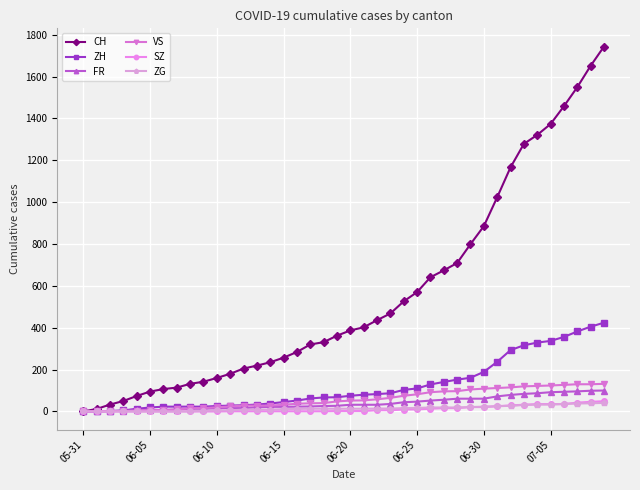

What is the highest value of the SZ series?

49